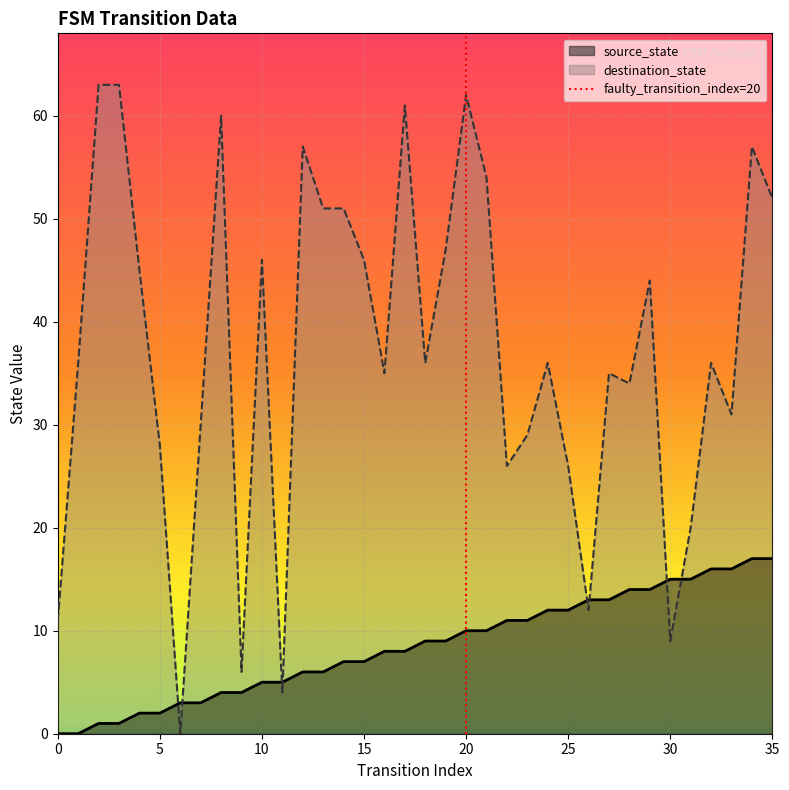

True or false: destination_state has more than 0 points higher than both neighbors.

True